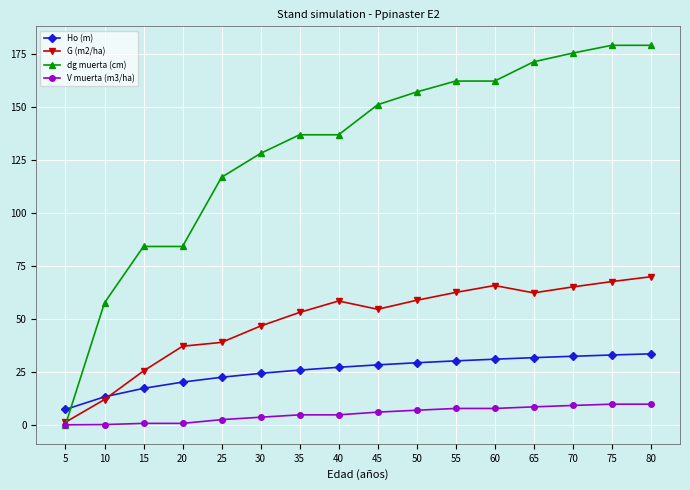

What is the highest value of the Ho (m) series?

33.5